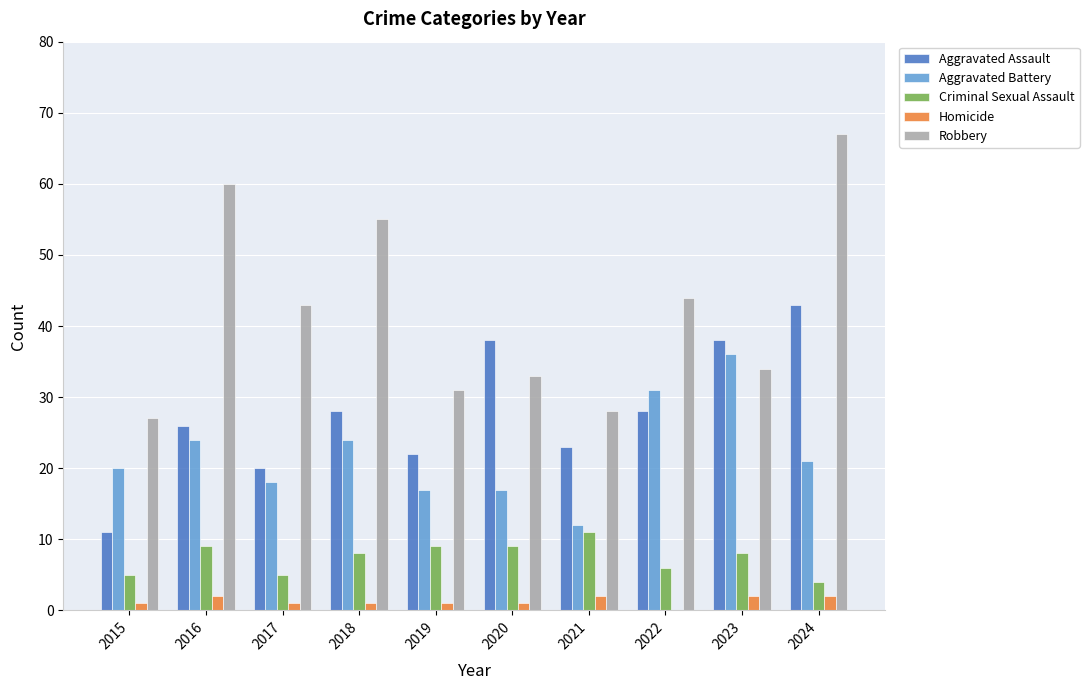

How many groups of bars are there?

10